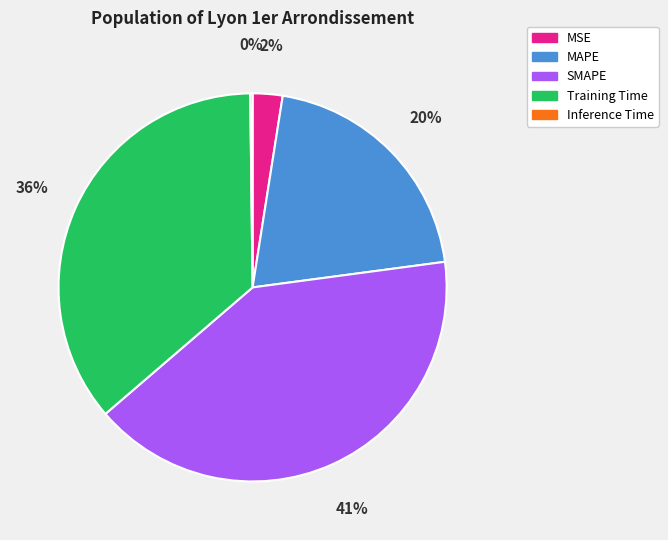

Between MAPE and Training Time, which is larger?

Training Time